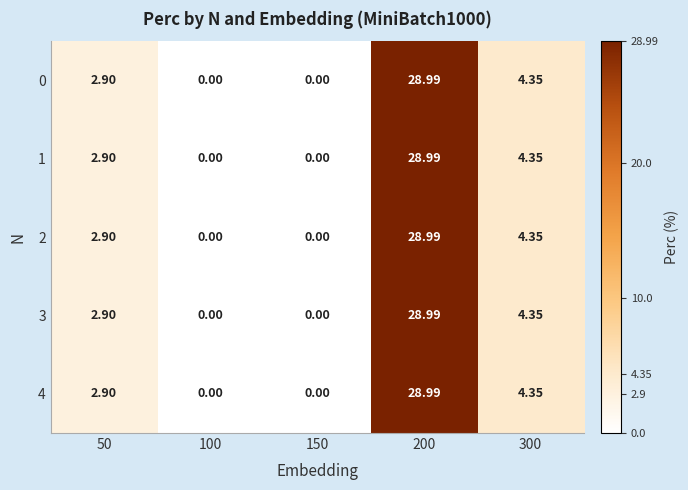

How many series are shown in this chart?

5